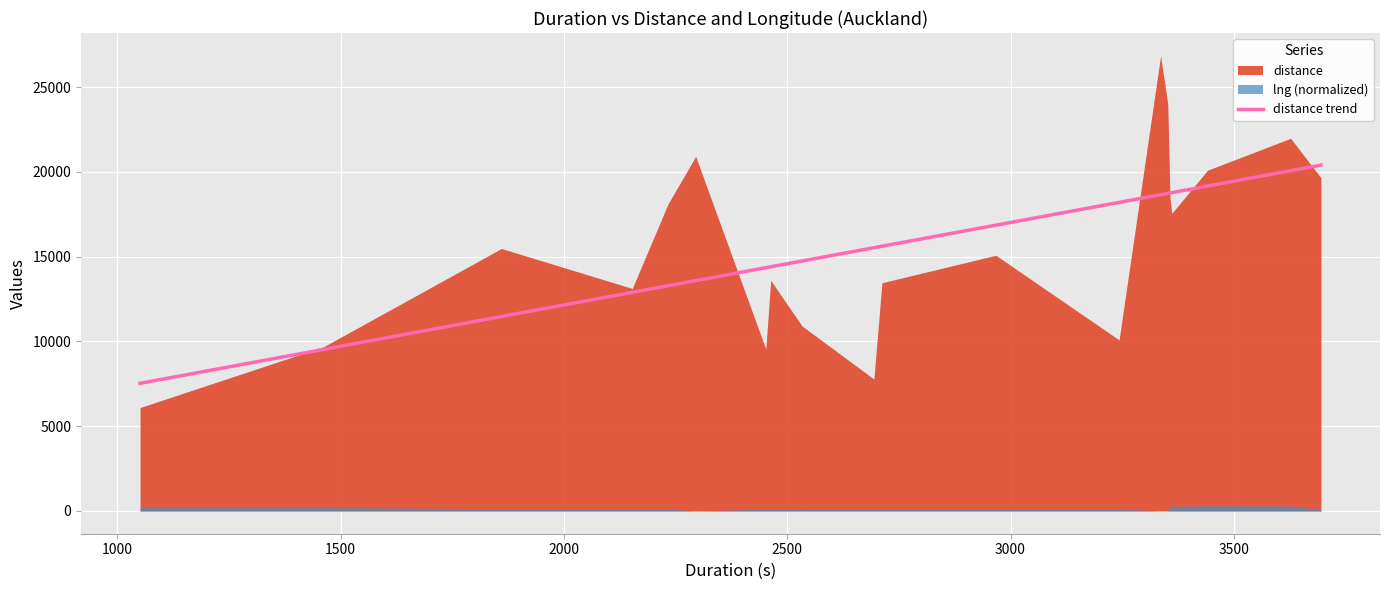

What is the highest value of the distance trend series?

20401.3